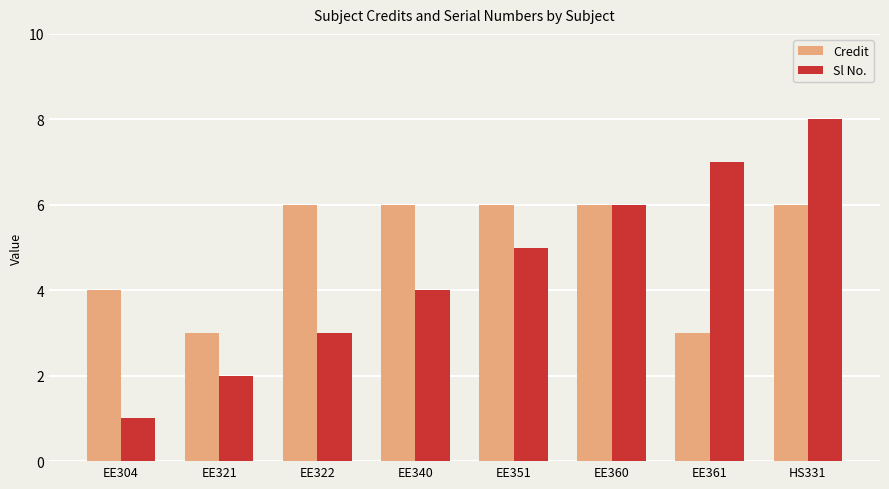

What is the spread (max minus min) of values at EE321?

1